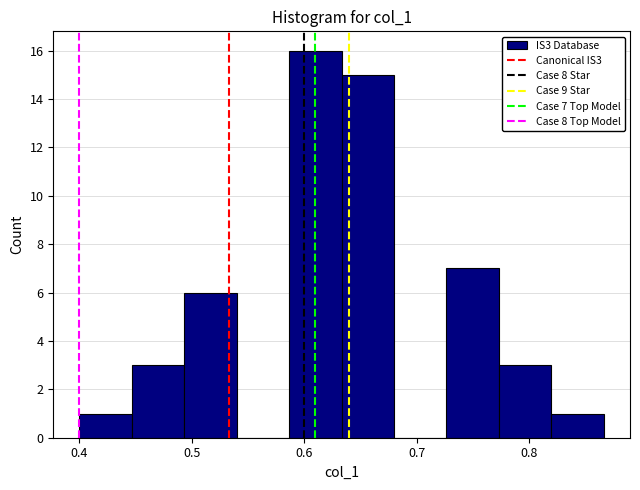

Over which range of the x-axis is the bar tallest?

0.59 to 0.63